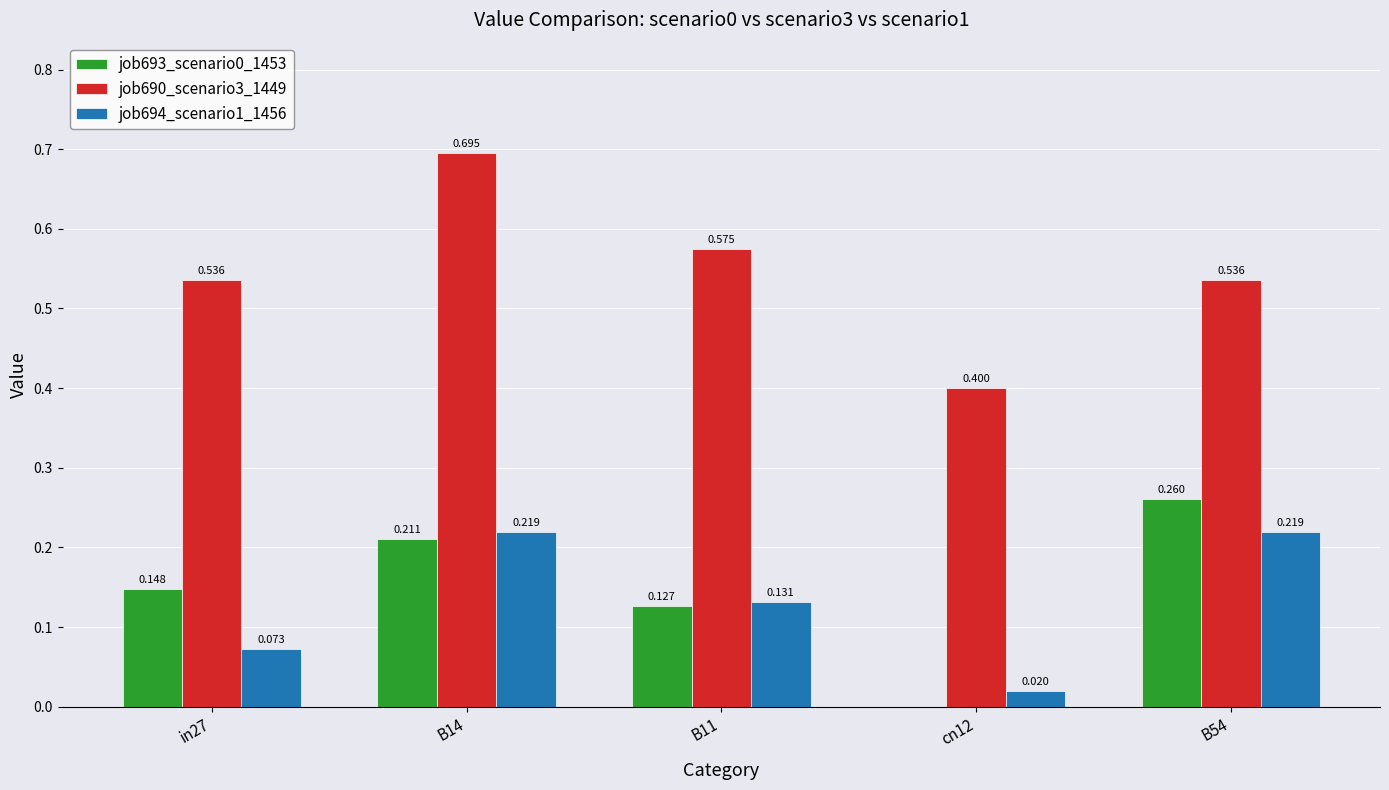

Is the value of job693_scenario0_1453 at cn12 greater than the value of job694_scenario1_1456 at B14?

No